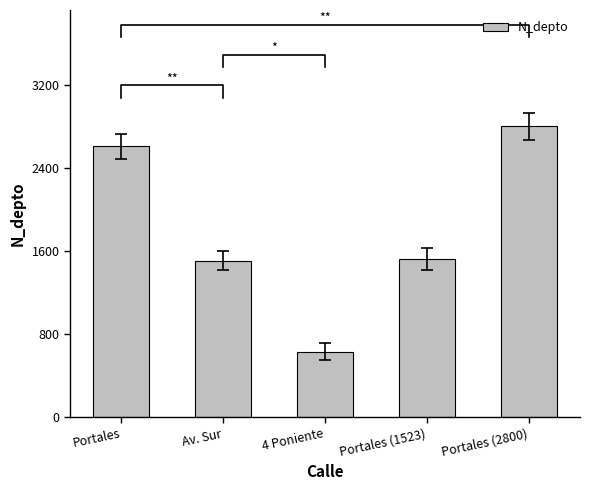

What is the difference between the maximum and minimum values?

2170